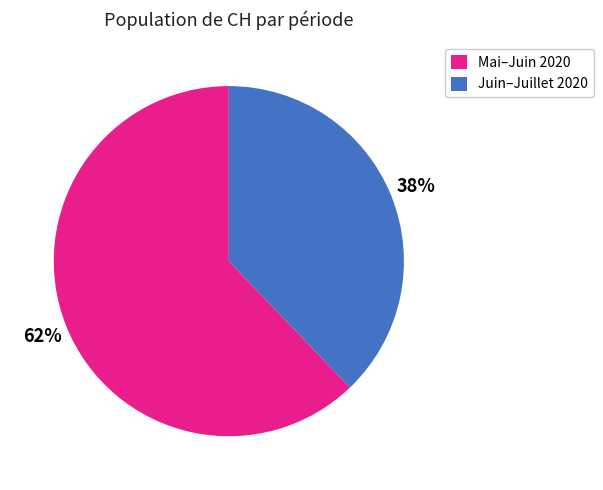

To the nearest percent, what is the average slice percentage?

50%